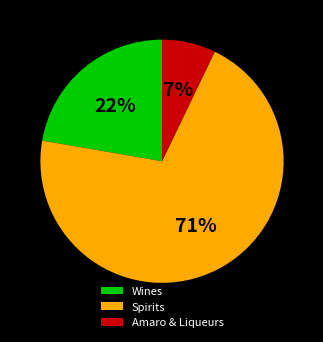

To the nearest percent, what is the average slice percentage?

33%